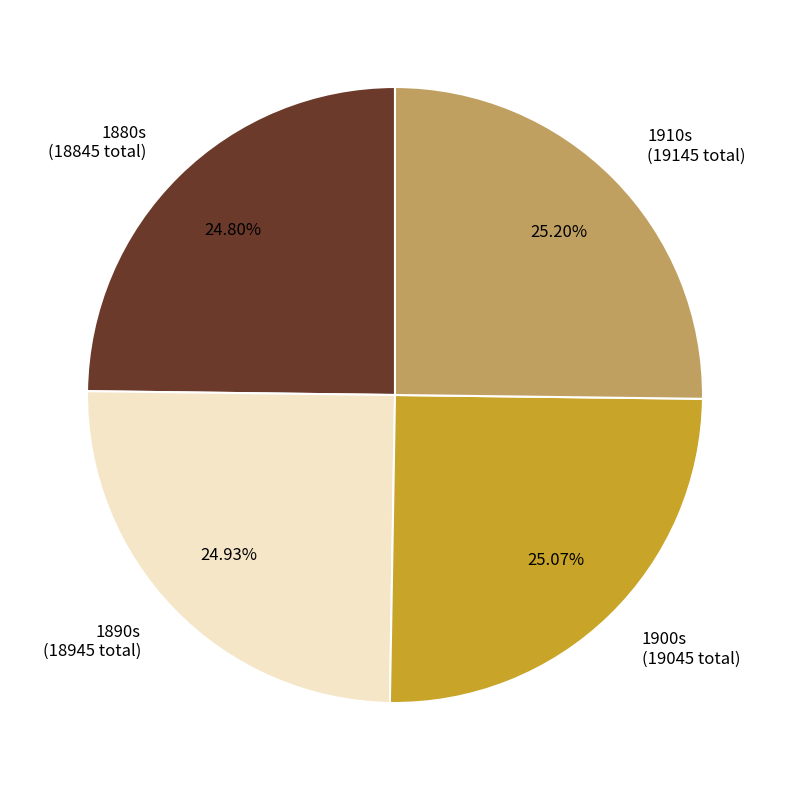

What is the ratio of the value at 1900s (19045 total) to the value at 1910s (19145 total)?

1.0